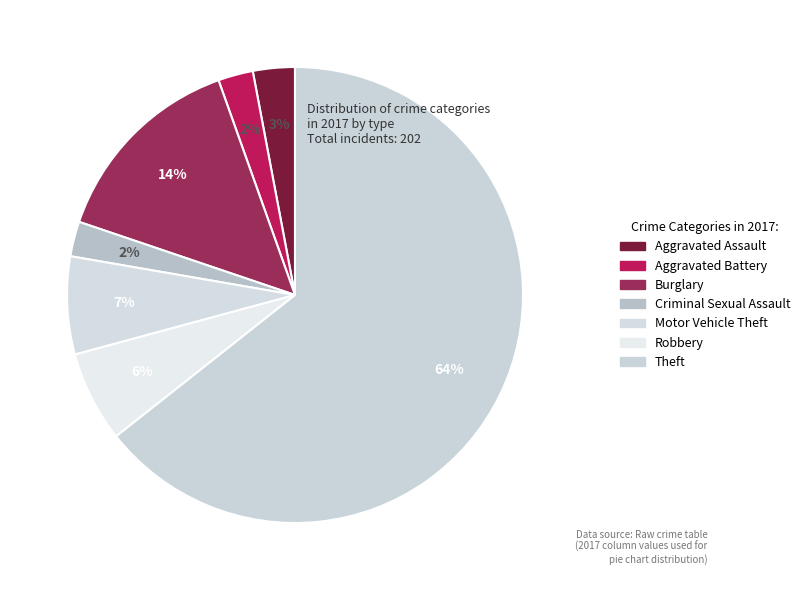

Combined, what portion of the pie is Aggravated Battery and Criminal Sexual Assault?

5.0%